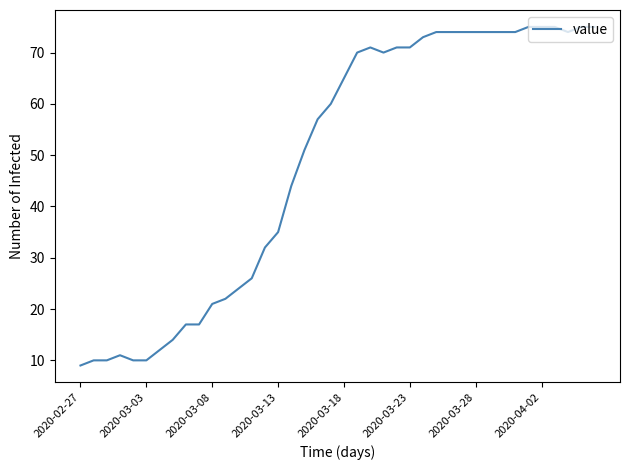

What is the difference between the maximum and minimum values?

66